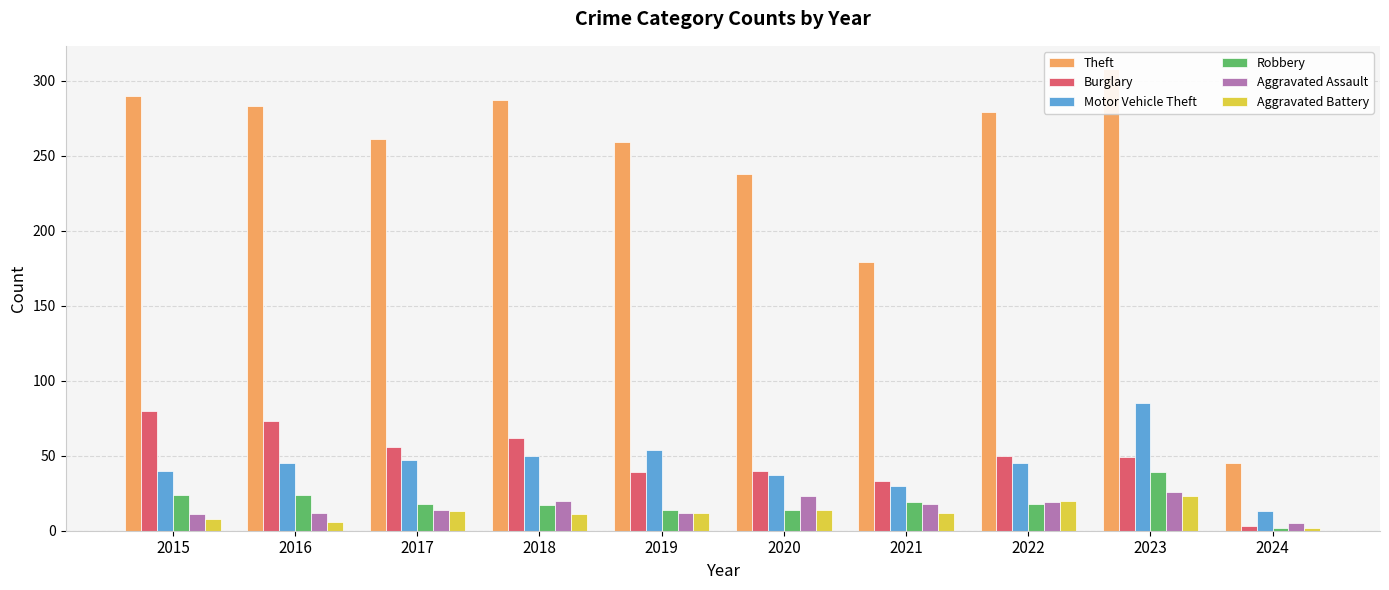

Does the chart contain any negative values?

No